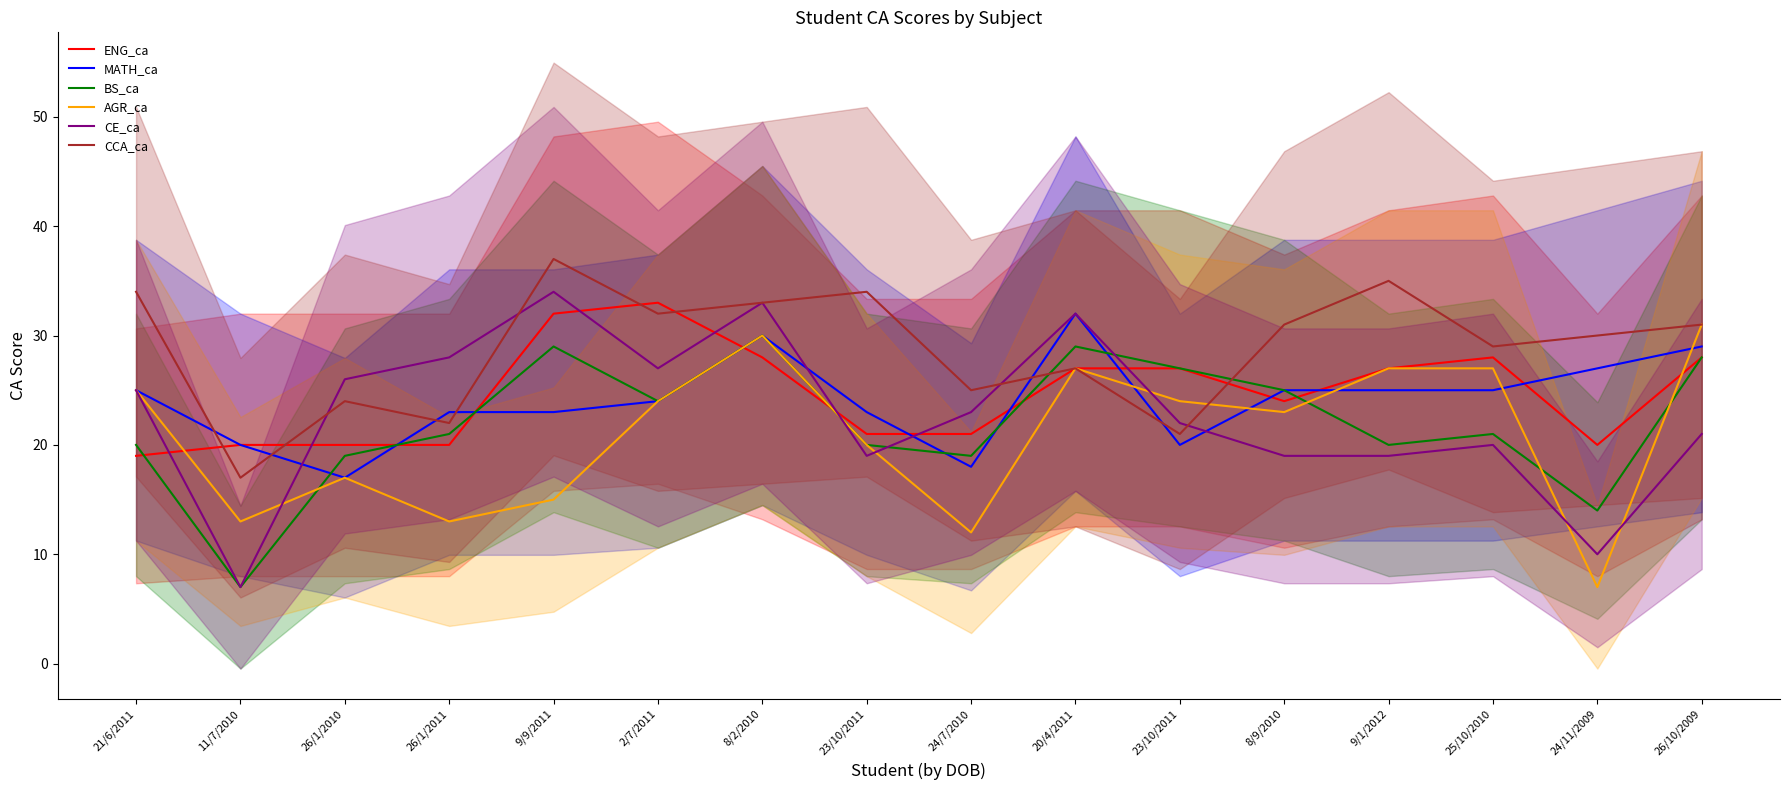

True or false: CCA_ca has a value of 51 at 21/6/2011.

False